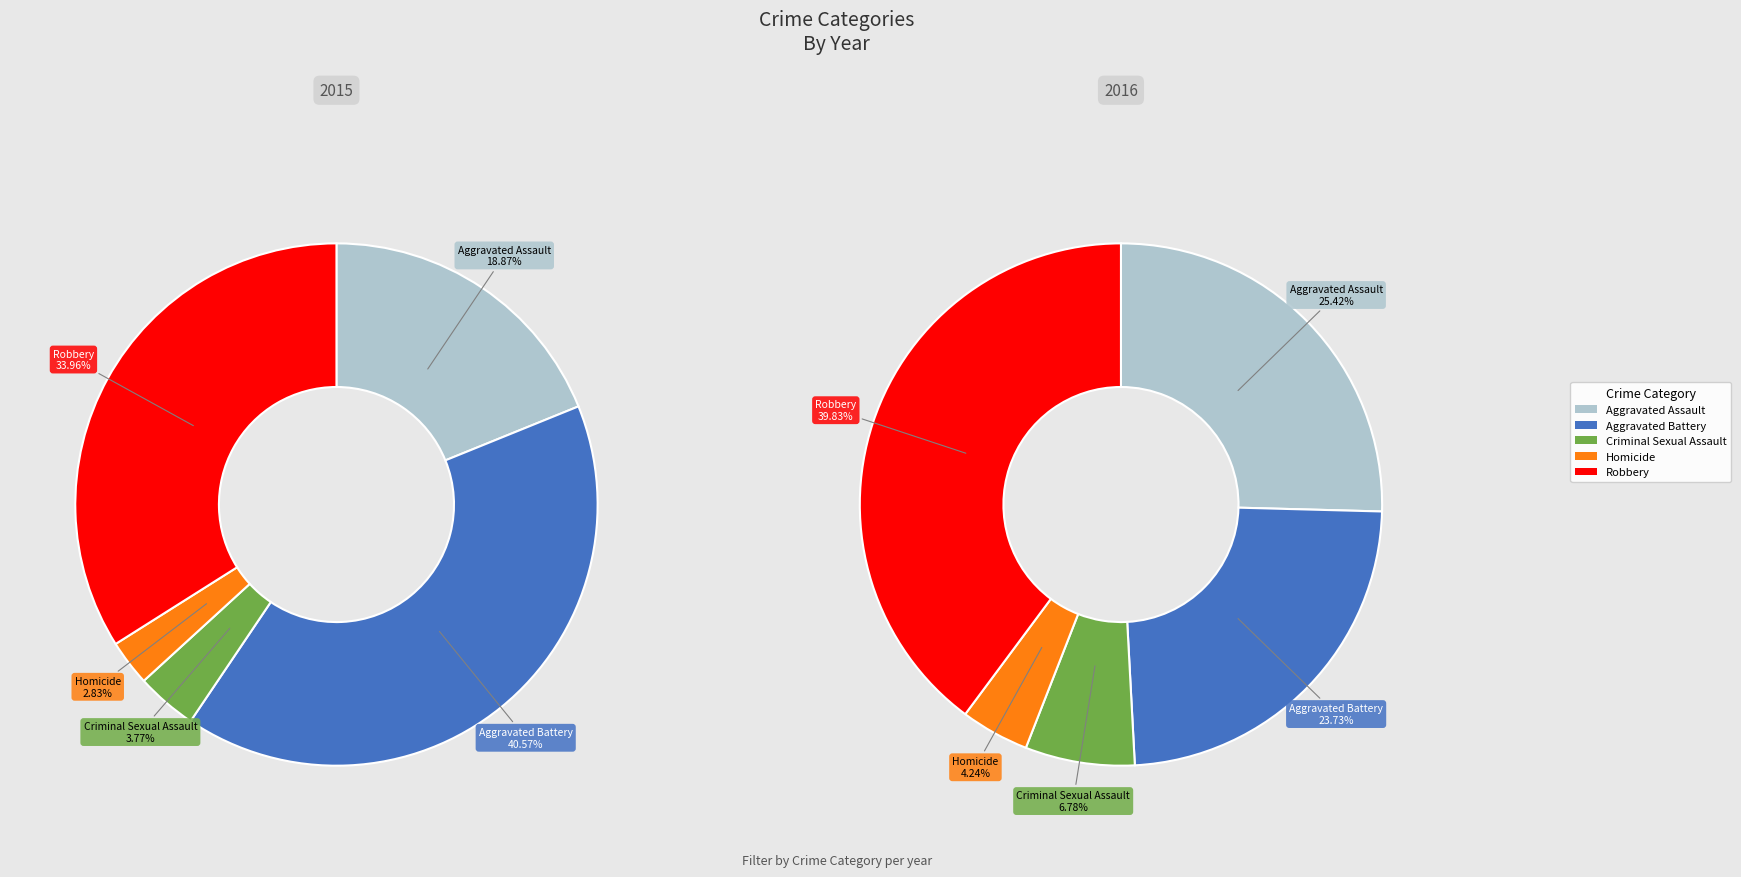

Which slice is the largest?

Robbery